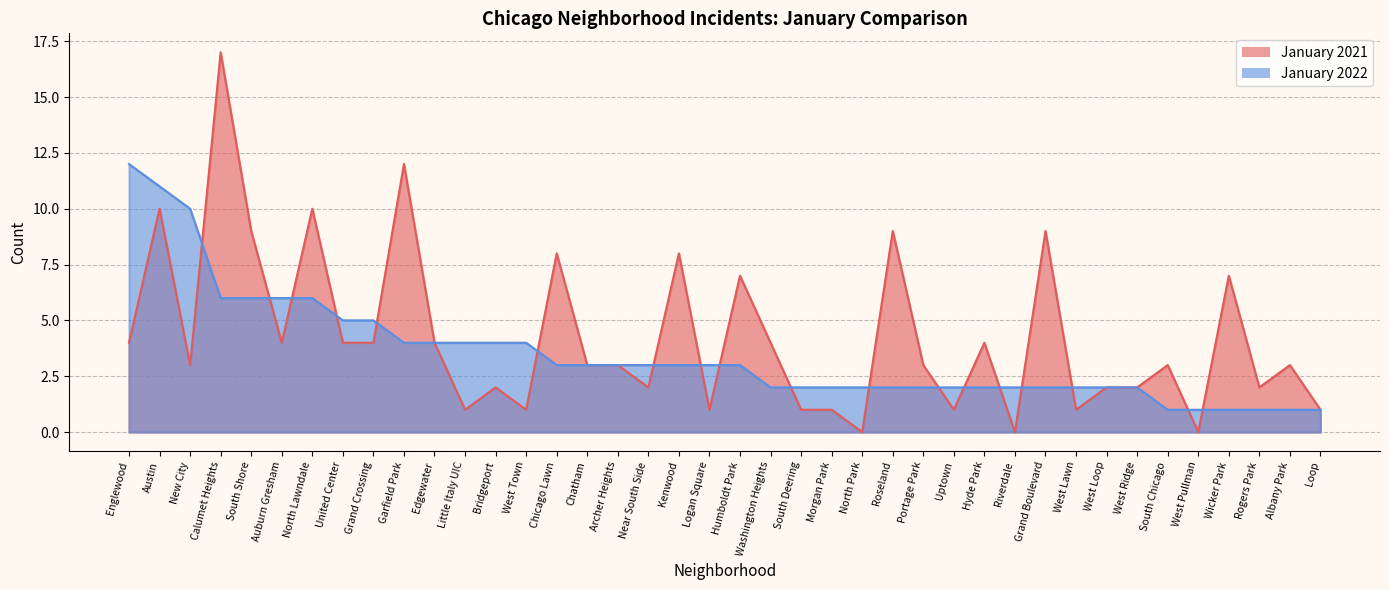

Reading left to right, what are all the values shown in this chart?

January 2021: Englewood=4	Austin=10	New City=3	Calumet Heights=17	South Shore=9	Auburn Gresham=4	North Lawndale=10	United Center=4	Grand Crossing=4	Garfield Park=12	Edgewater=4	Little Italy UIC=1	Bridgeport=2	West Town=1	Chicago Lawn=8	Chatham=3	Archer Heights=3	Near South Side=2	Kenwood=8	Logan Square=1	Humboldt Park=7	Washington Heights=4	South Deering=1	Morgan Park=1	North Park=0	Roseland=9	Portage Park=3	Uptown=1	Hyde Park=4	Riverdale=0	Grand Boulevard=9	West Lawn=1	West Loop=2	West Ridge=2	South Chicago=3	West Pullman=0	Wicker Park=7	Rogers Park=2	Albany Park=3	Loop=1
January 2022: Englewood=12	Austin=11	New City=10	Calumet Heights=6	South Shore=6	Auburn Gresham=6	North Lawndale=6	United Center=5	Grand Crossing=5	Garfield Park=4	Edgewater=4	Little Italy UIC=4	Bridgeport=4	West Town=4	Chicago Lawn=3	Chatham=3	Archer Heights=3	Near South Side=3	Kenwood=3	Logan Square=3	Humboldt Park=3	Washington Heights=2	South Deering=2	Morgan Park=2	North Park=2	Roseland=2	Portage Park=2	Uptown=2	Hyde Park=2	Riverdale=2	Grand Boulevard=2	West Lawn=2	West Loop=2	West Ridge=2	South Chicago=1	West Pullman=1	Wicker Park=1	Rogers Park=1	Albany Park=1	Loop=1